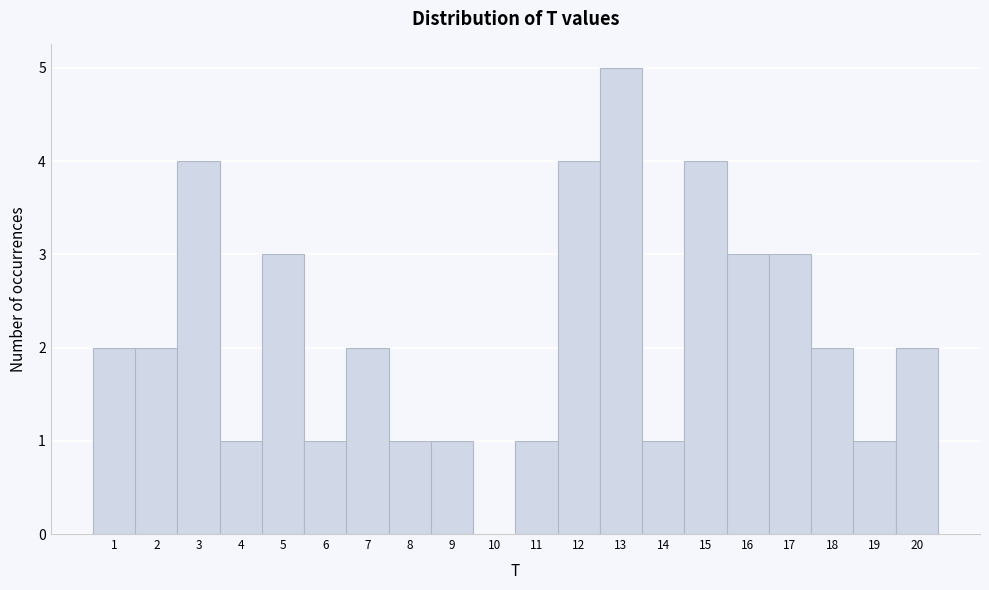

Which range on the x-axis has the tallest bar?

12.5 to 13.5